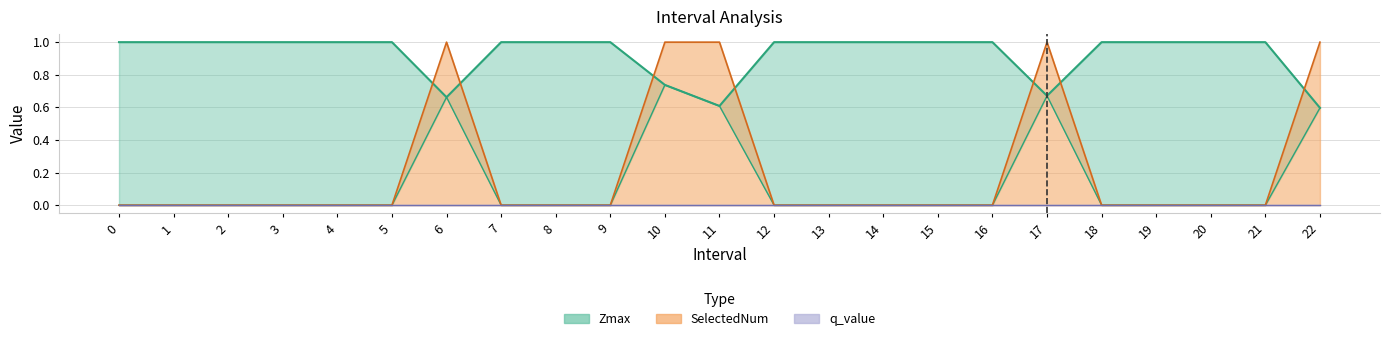

How many intersections are there between SelectedNum and Zmax?

7